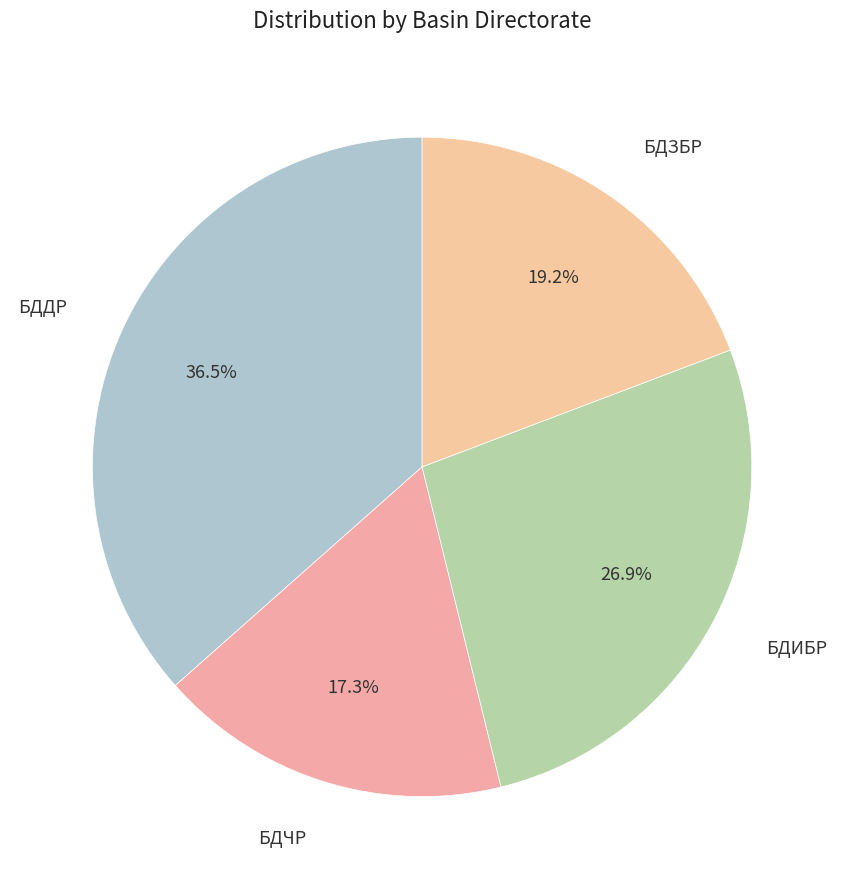

What percentage do БДДР and БДЗБР together represent?

55.8%